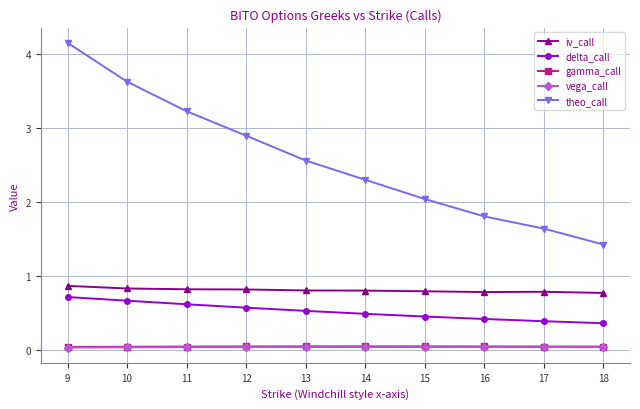

Which series has the largest total across all categories?

theo_call